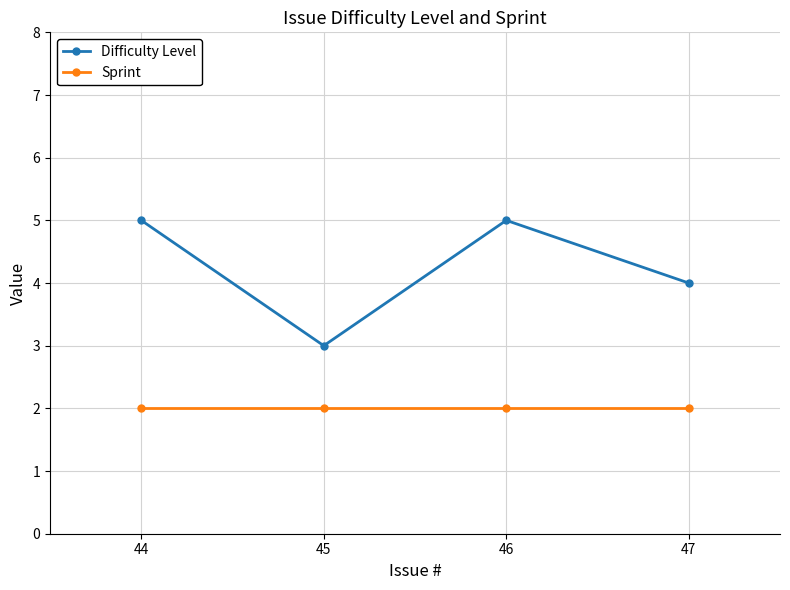

How many lines are shown in the chart?

2